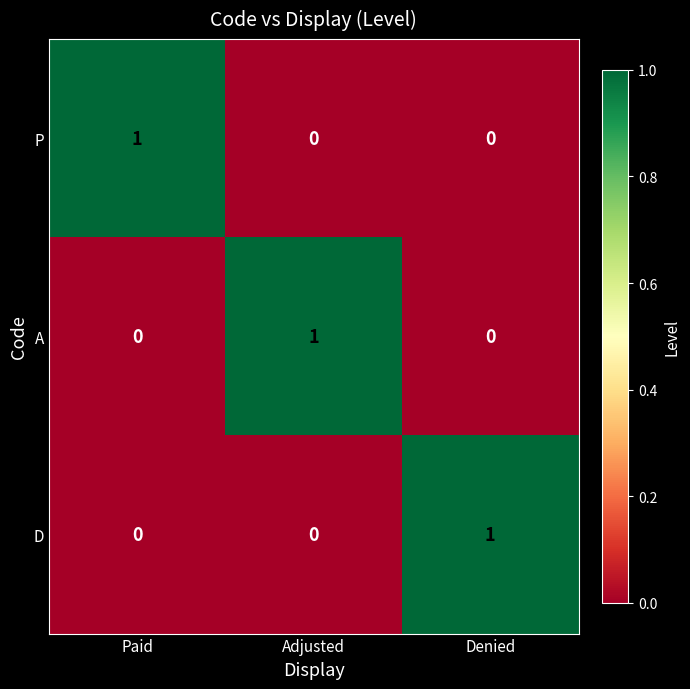

At which label does D reach its peak?

Denied